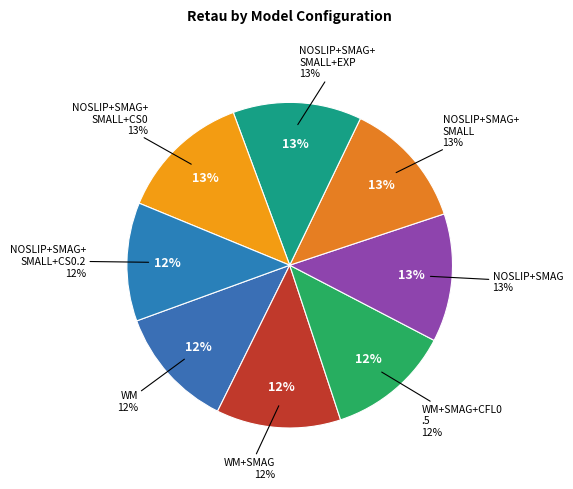

How many slices are in this pie chart?

8